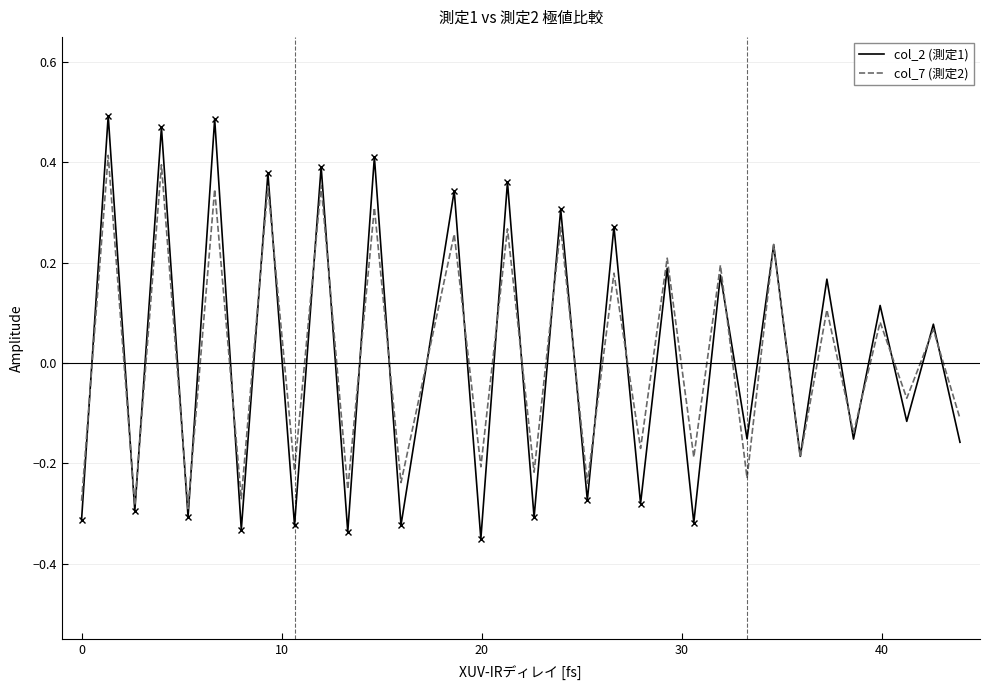

True or false: col_7 (測定2) has more than 0 interior local peaks.

True